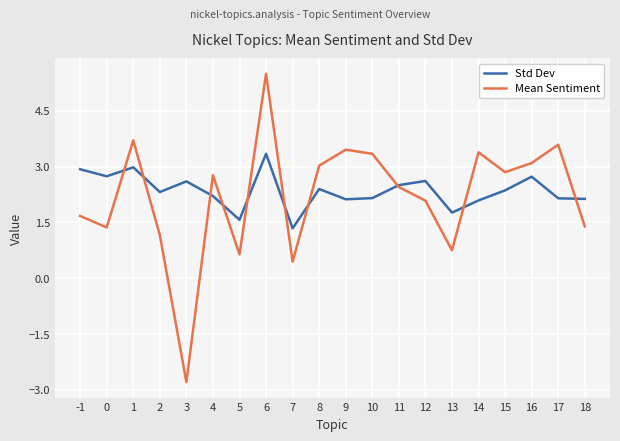

What are all the series names shown in the legend?

Std Dev, Mean Sentiment